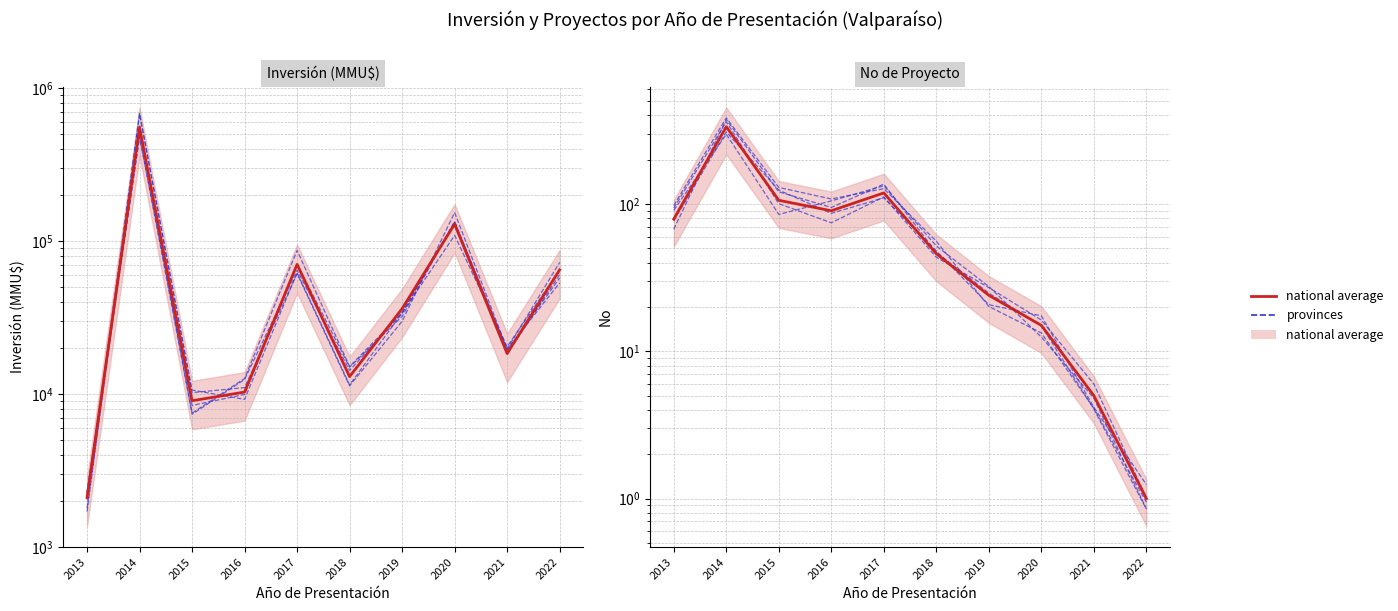

Rank the series by their average value, from highest to lowest.

provinces, national average